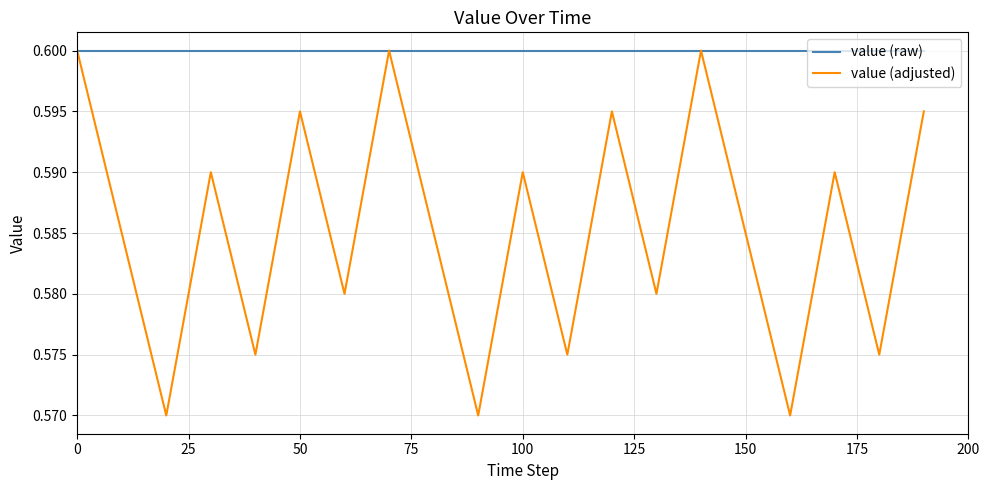

Rank the series by their average value, from lowest to highest.

value (adjusted), value (raw)